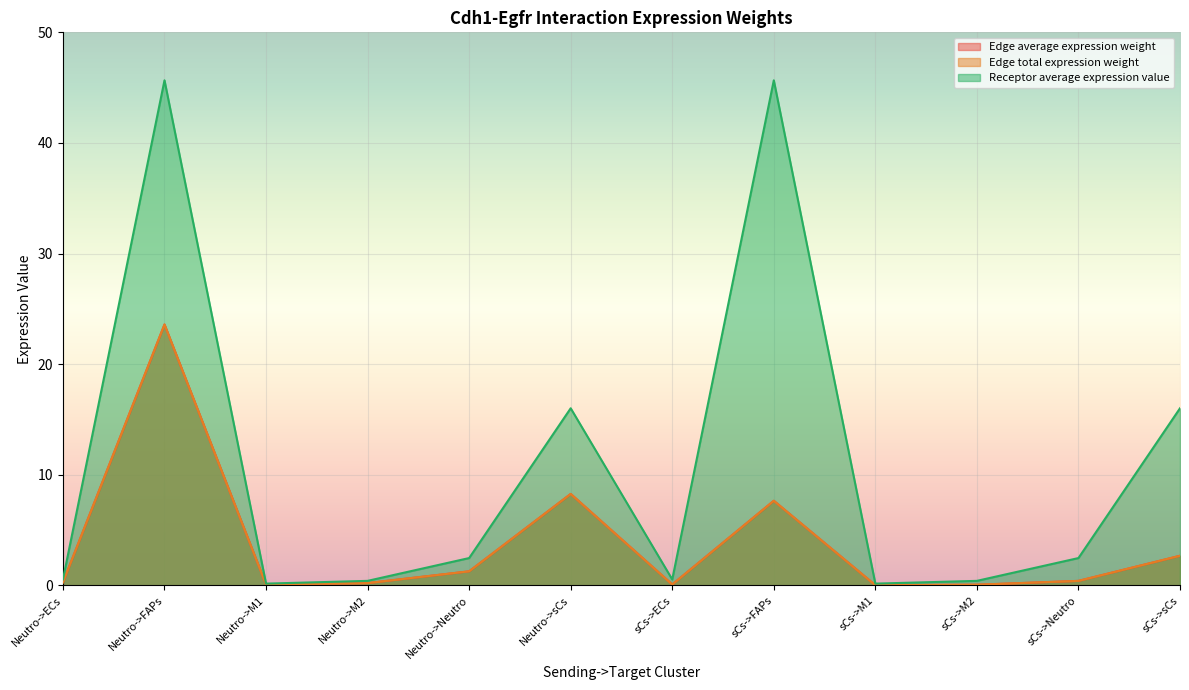

At which category does Edge average expression weight reach its first local valley?

Neutro->M1